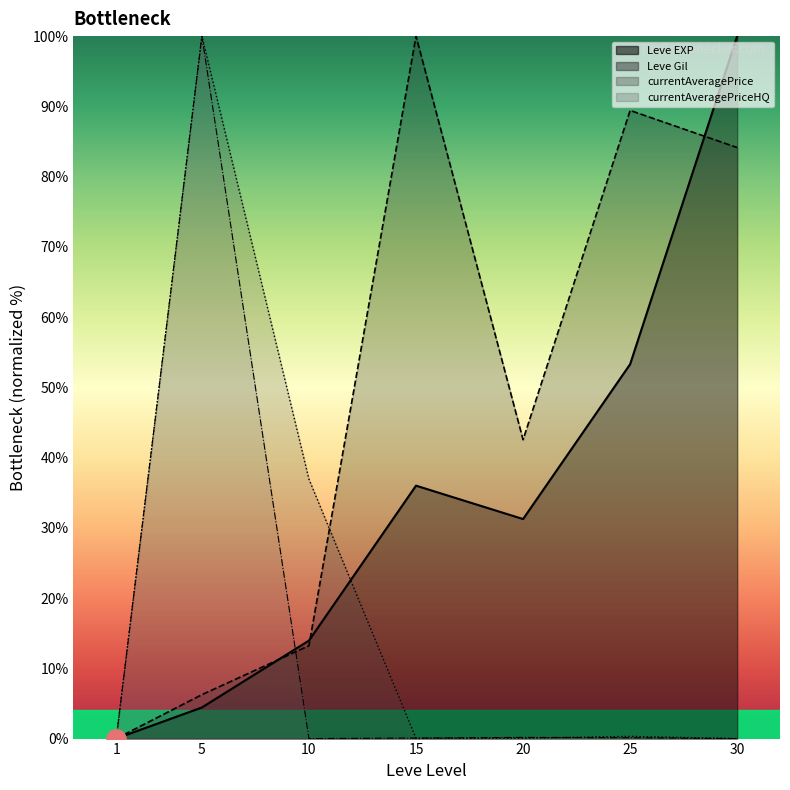

What is the value of the Leve EXP point at the 7th from the left?

100.0